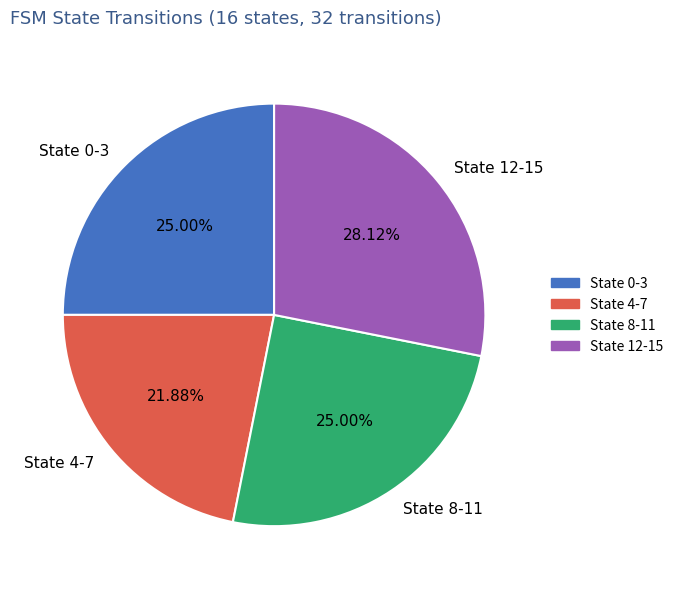

Combined, do State 0-3 and State 4-7 account for over 50%?

No